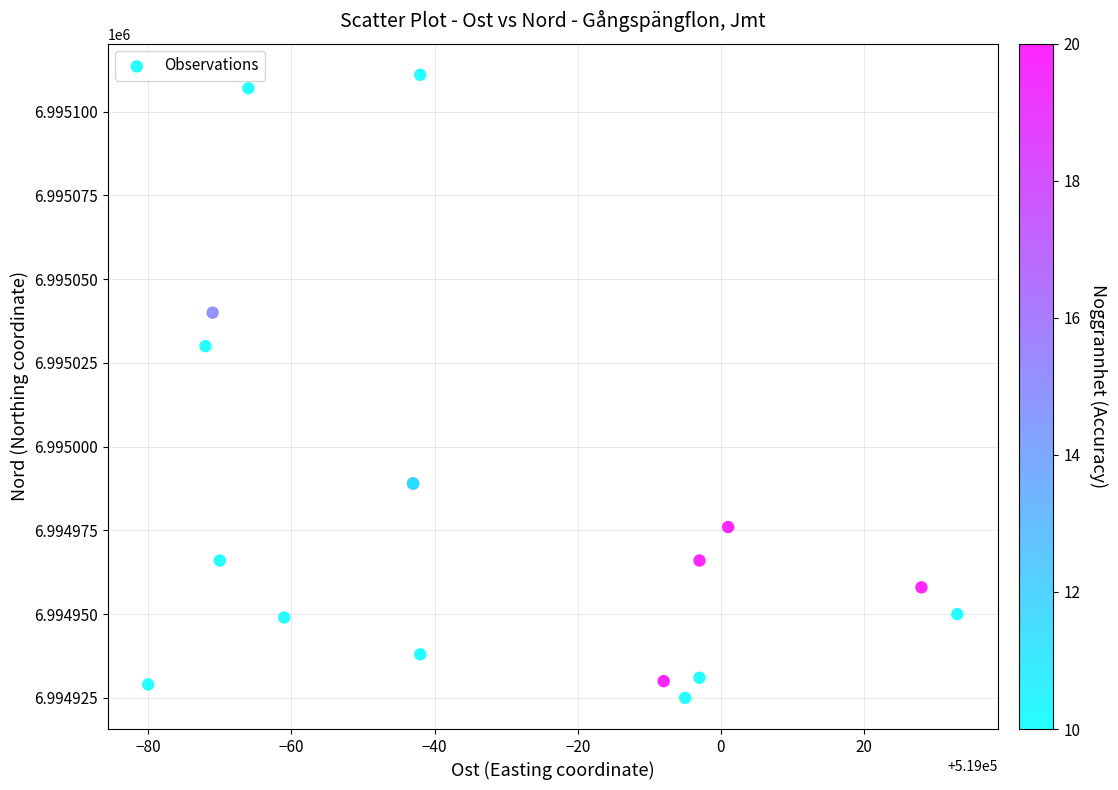

What Y value in the scatter plot is closest to 6995018?

6995030